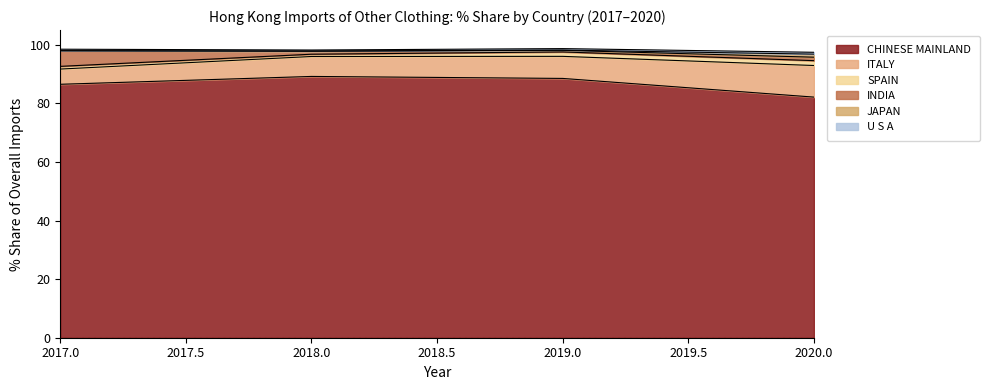

Reading right to left, transcribe all the data shown in this chart.

2020 Share: U S A=0.6	JAPAN=1.0	INDIA=1.2	SPAIN=1.7	ITALY=10.8	CHINESE MAINLAND=82.1
2019 Share: U S A=0.5	JAPAN=0.1	INDIA=0.6	SPAIN=1.5	ITALY=7.5	CHINESE MAINLAND=88.5
2018 Share: U S A=0.4	JAPAN=0.0	INDIA=1.0	SPAIN=0.8	ITALY=6.8	CHINESE MAINLAND=89.2
2017 Share: U S A=0.5	JAPAN=0.1	INDIA=5.3	SPAIN=0.9	ITALY=5.2	CHINESE MAINLAND=86.5